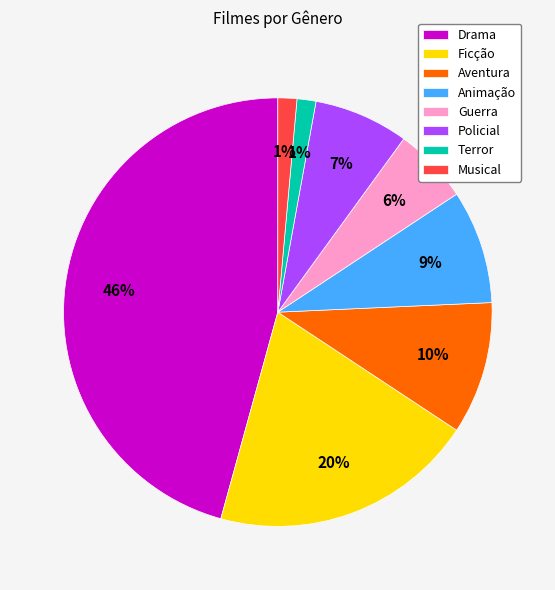

Do Ficção and Terror together represent more than half of the pie?

No